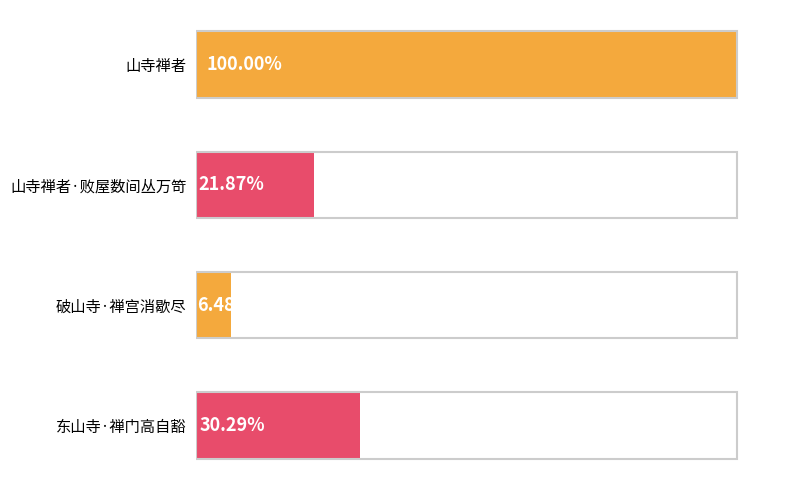

How many data points are less than 274737?

2